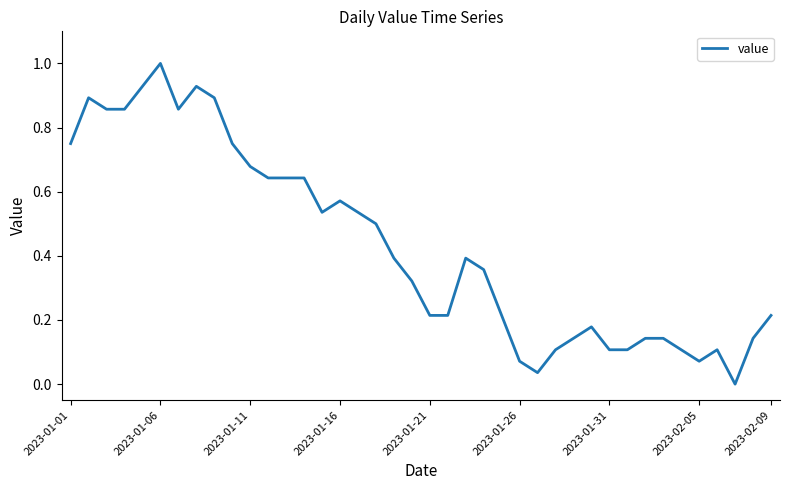

What is the greatest value displayed?

1.0